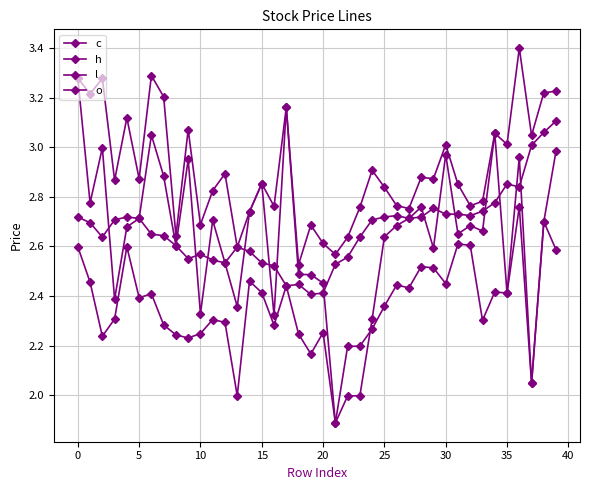

What is the difference between the maximum and second lowest values in the c series?

0.7